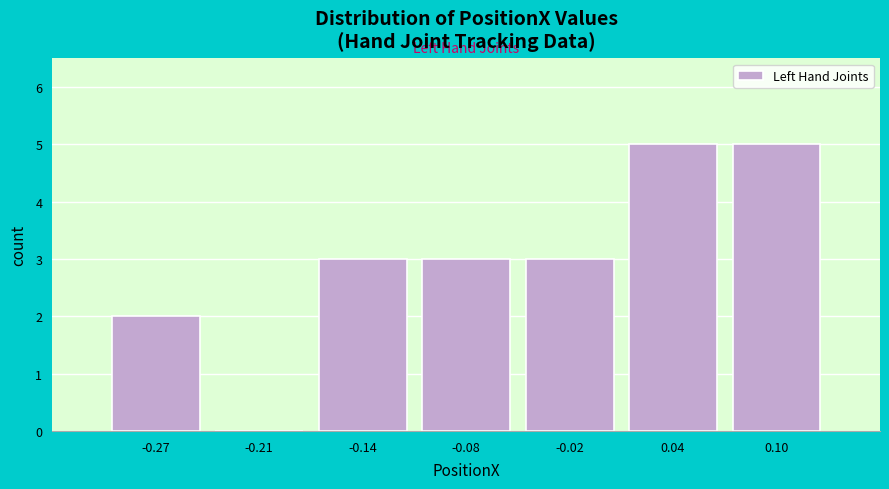

What is the height of the bar covering -0.30 to -0.24 on the x-axis? Neither the bar edges nor the heights are printed on the chart, so give them approximately, as read against the axes.

2